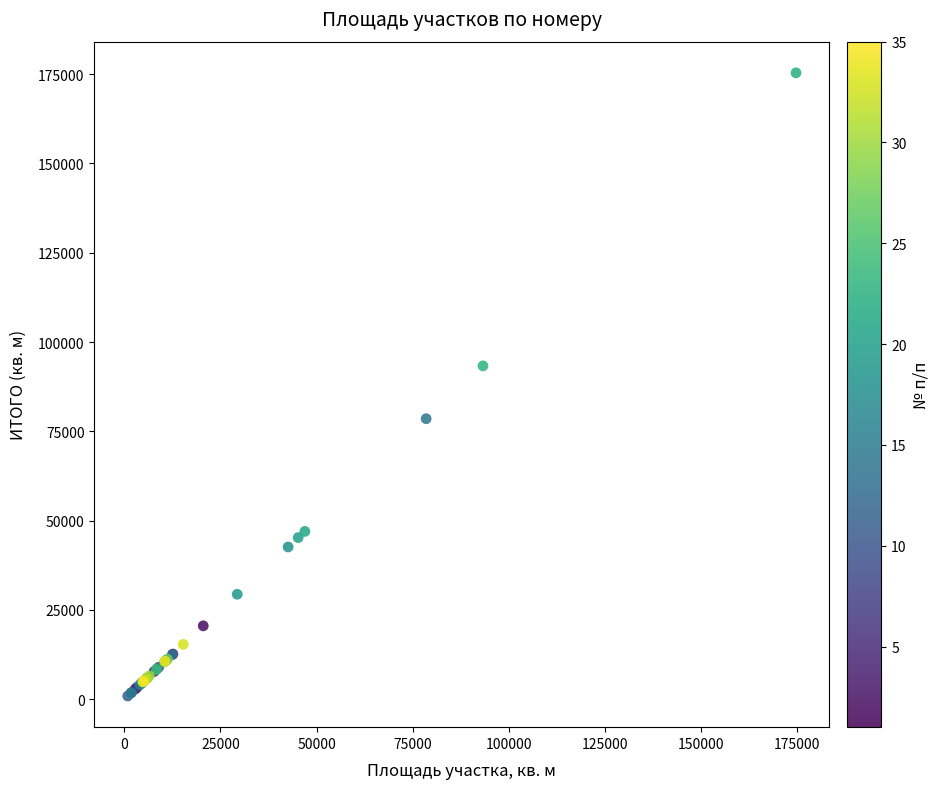

What Y value in the scatter plot is closest to 88132?

93322